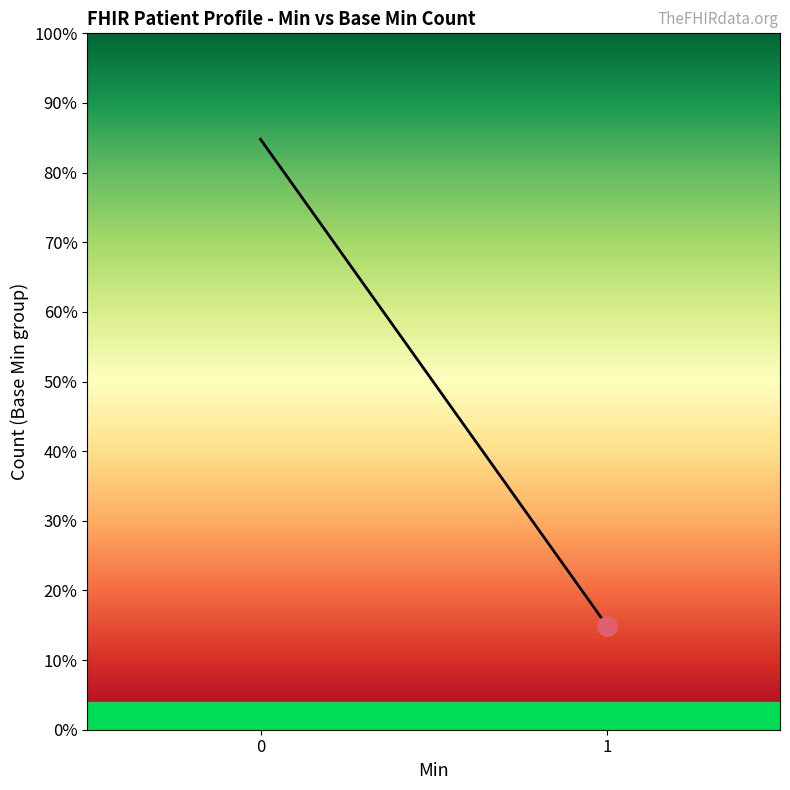

List the labels in order of value, largest first.

0, 1